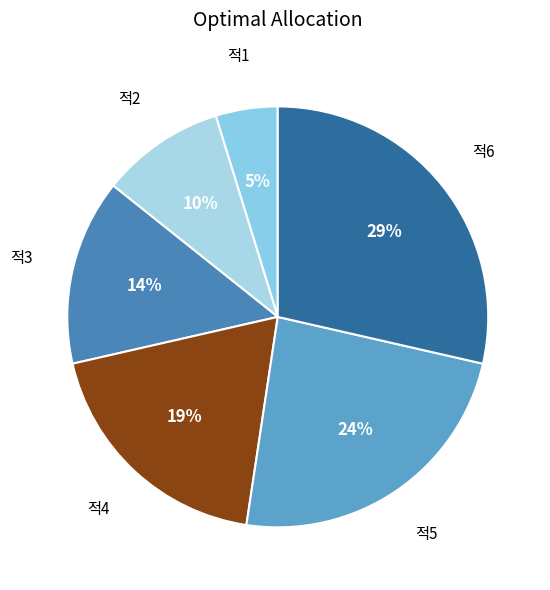

Which has a higher value, 적3 or 적1?

적3